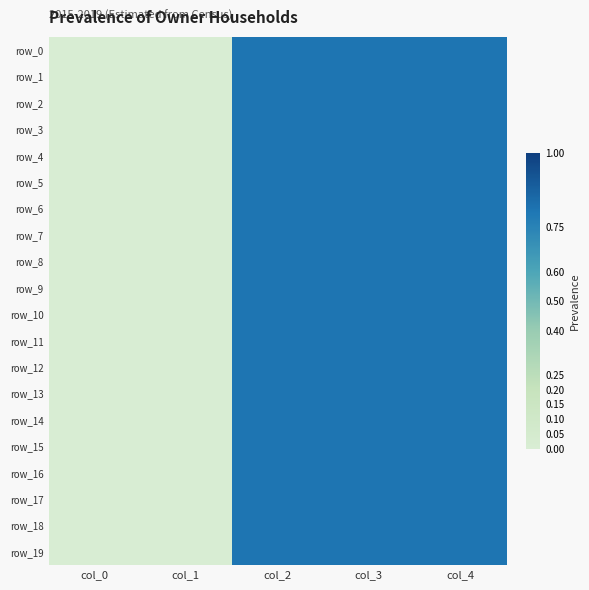

Which series has the largest total across all categories?

row_8